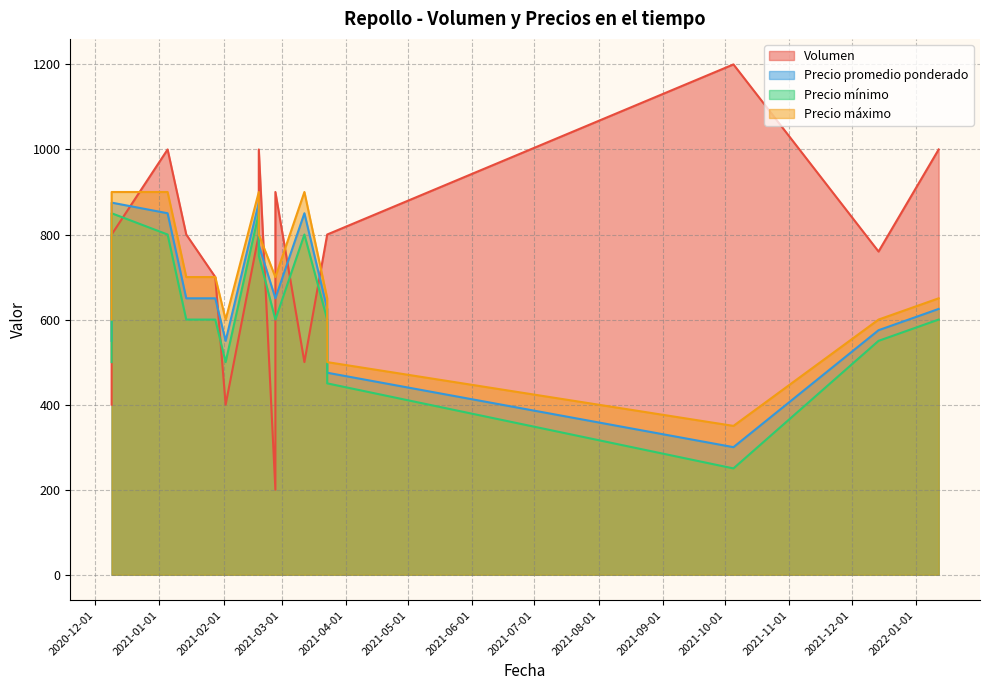

At how many categories does at least one series exceed 1196?

1